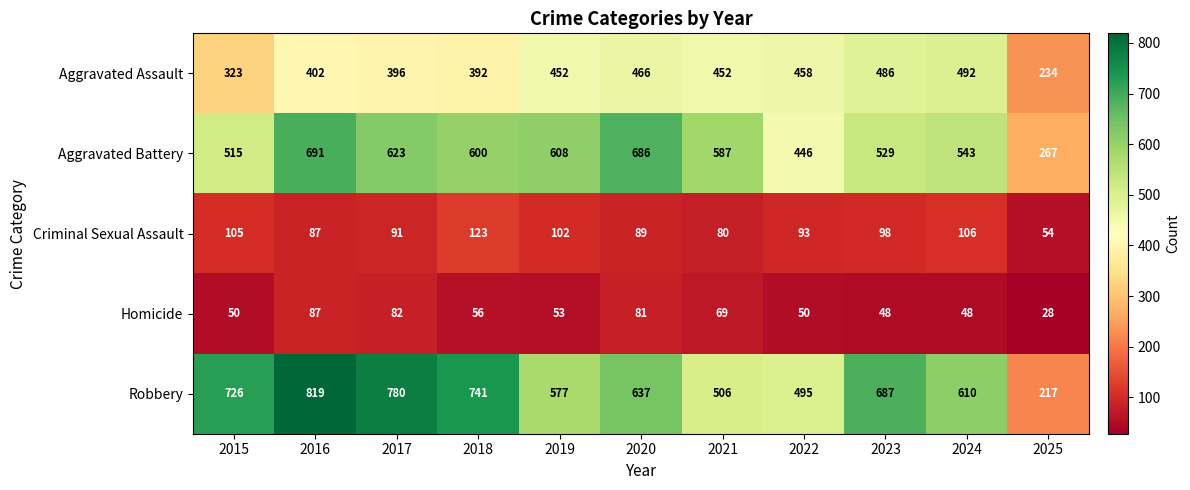

At how many categories does at least one series exceed 281?

10